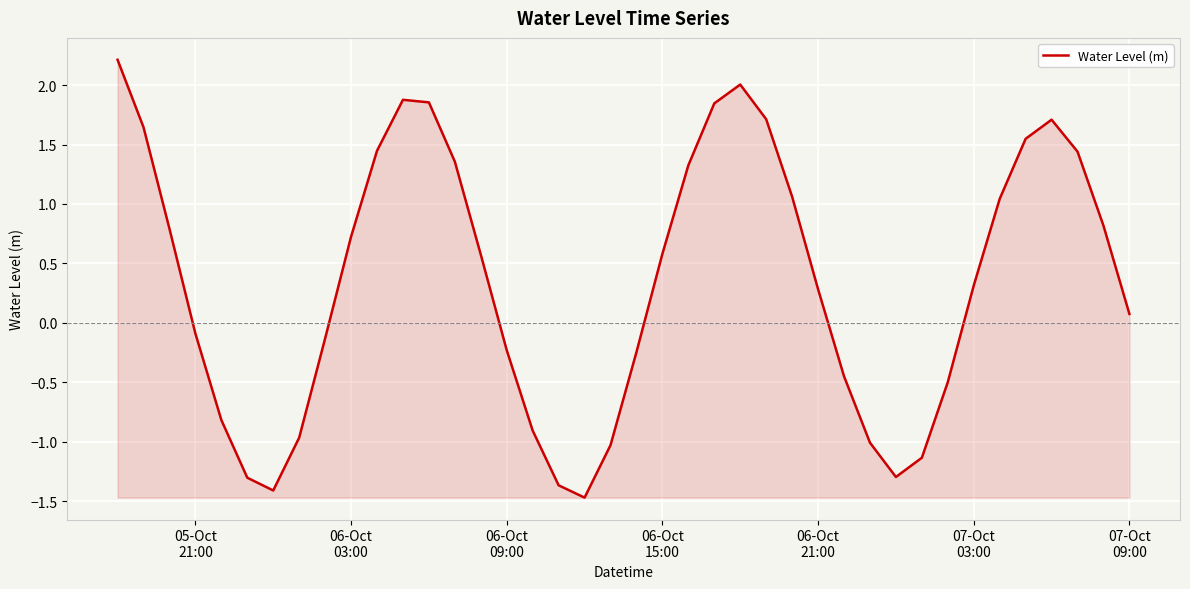

What is the smallest value displayed?

-1.5